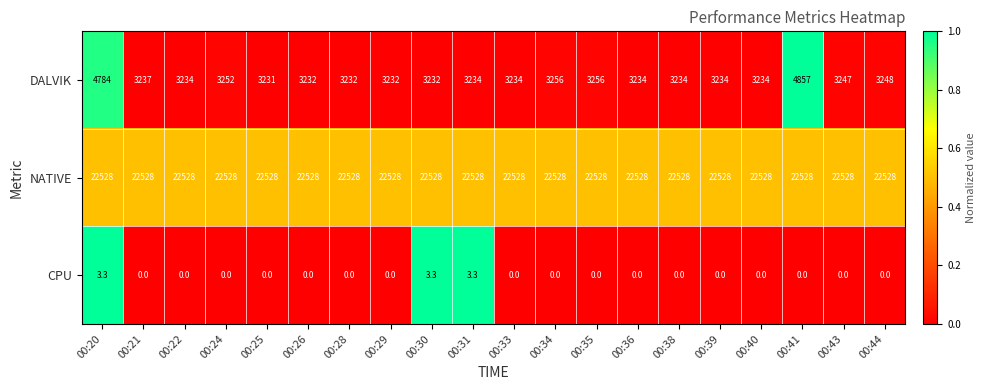

True or false: CPU has a value of 1.7 at 00:43.

False